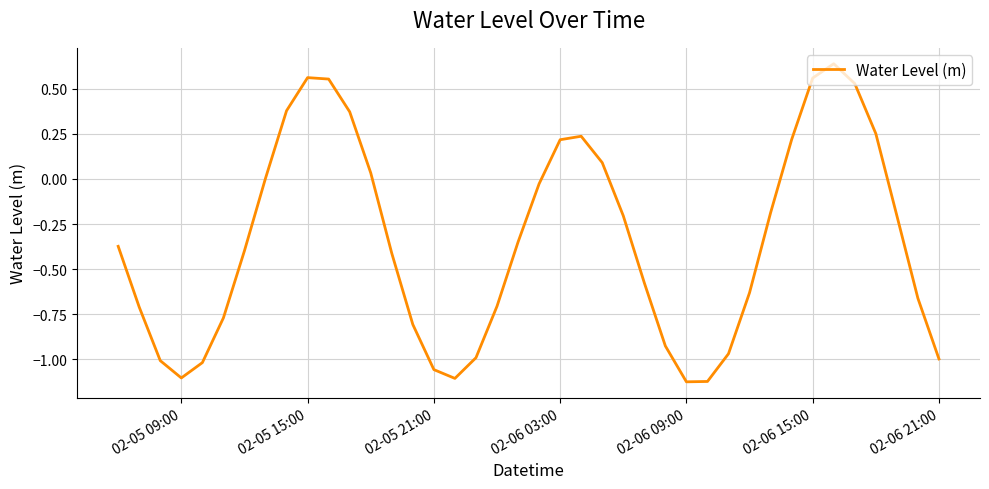

What is the difference between the maximum and minimum values?

1.8